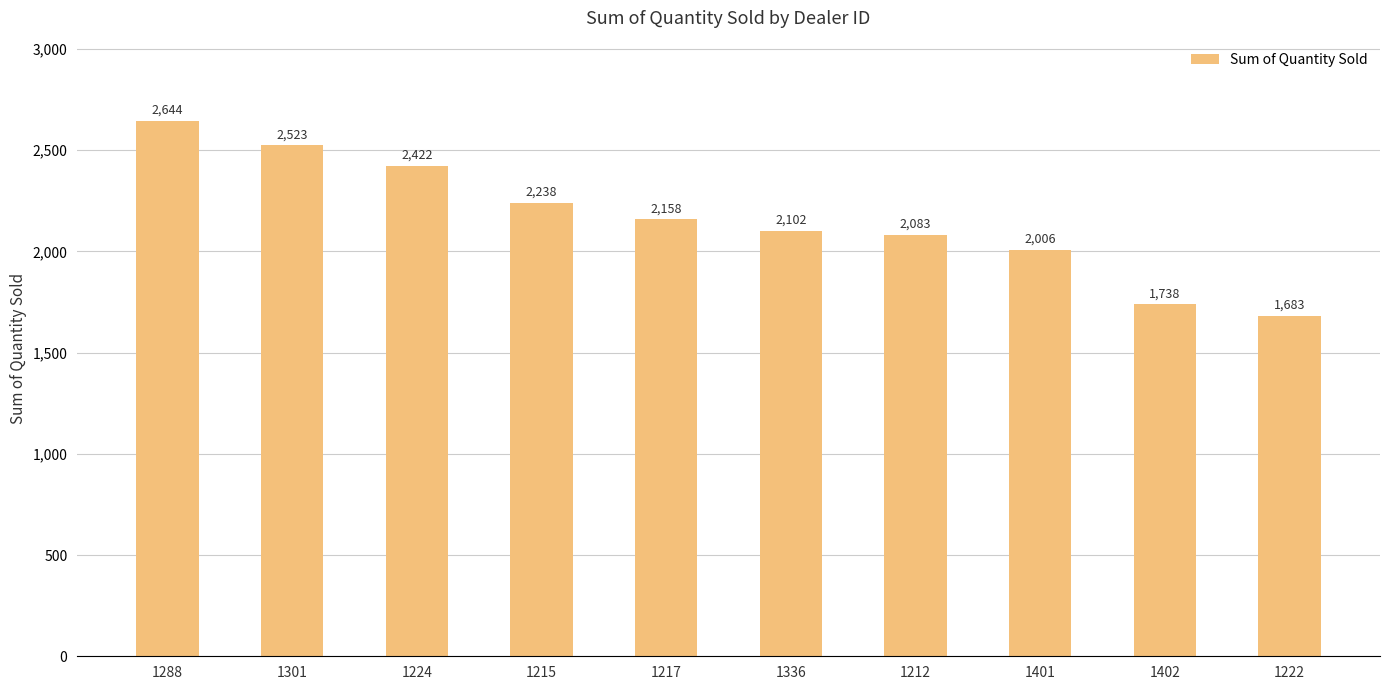

True or false: the data shows 1683 at 1222.

True